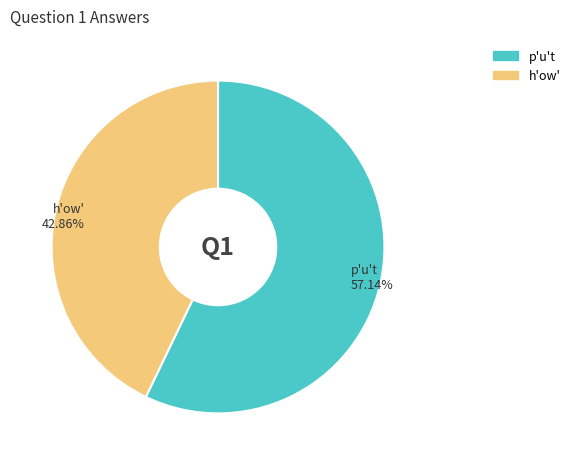

What is the largest slice in the pie chart?

p'u't